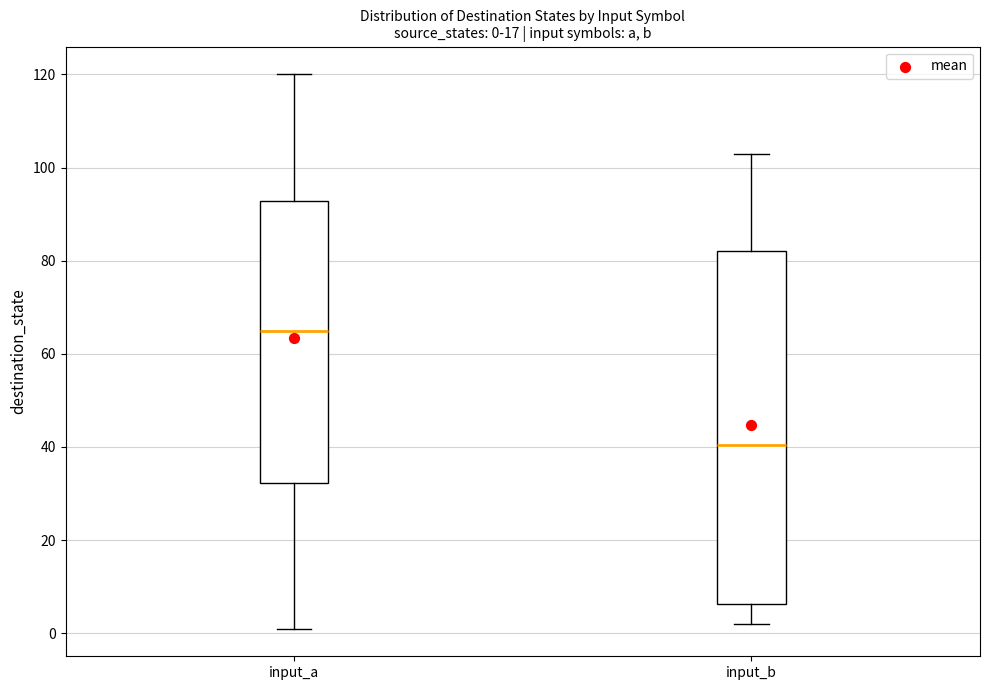

Which box is the tallest, from its lower edge to its upper edge?

input_b